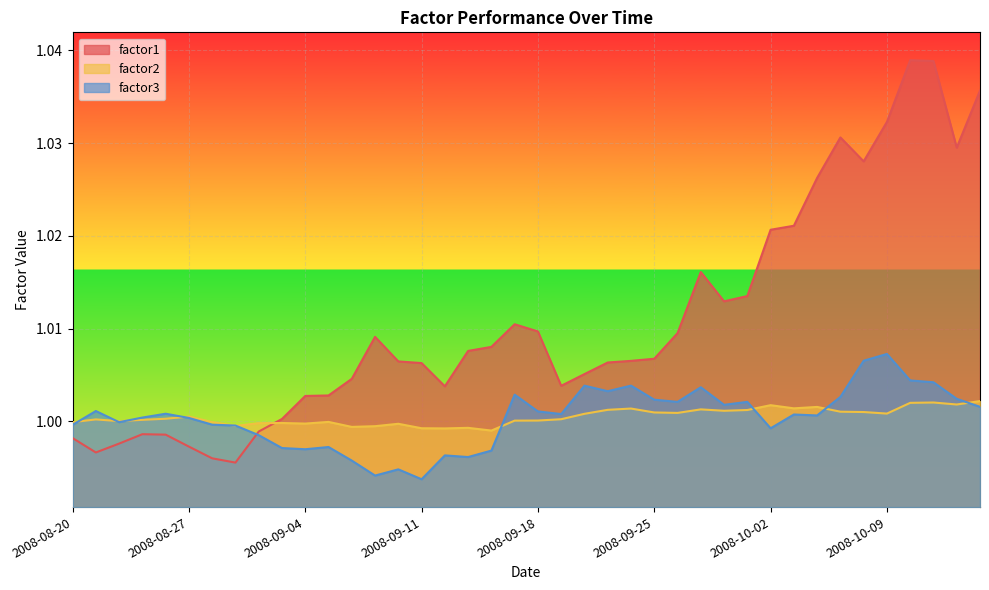

How many series are shown in this chart?

3